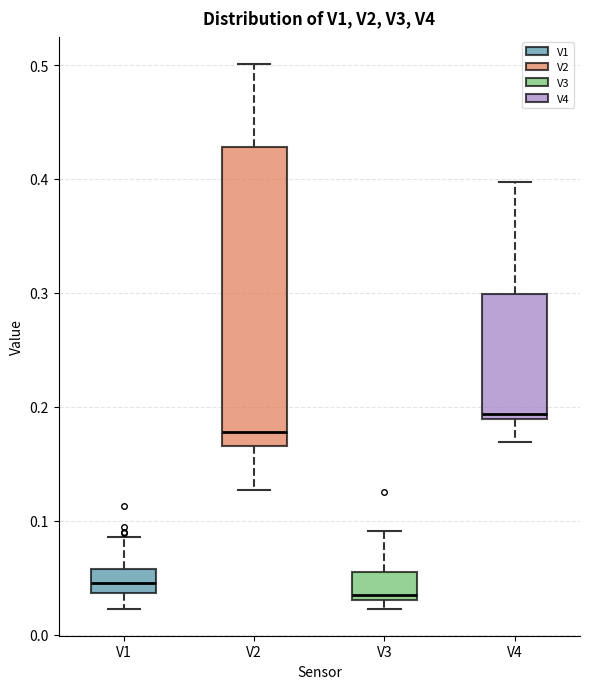

Reading left to right, transcribe this box plot: for each box, give where its median line is, the range the box spans, and where its two whiskers end, as read against the y-axis. The values are not printed on the chart, so give them approximately, as read against the axis.

V1: median 0.05, box 0.04 to 0.06, whiskers 0.02 to 0.09
V2: median 0.18, box 0.17 to 0.43, whiskers 0.13 to 0.50
V3: median 0.03 (just above the box's lower edge), box 0.03 to 0.06, whiskers 0.02 to 0.09
V4: median 0.19 (just above the box's lower edge), box 0.19 to 0.30, whiskers 0.17 to 0.40